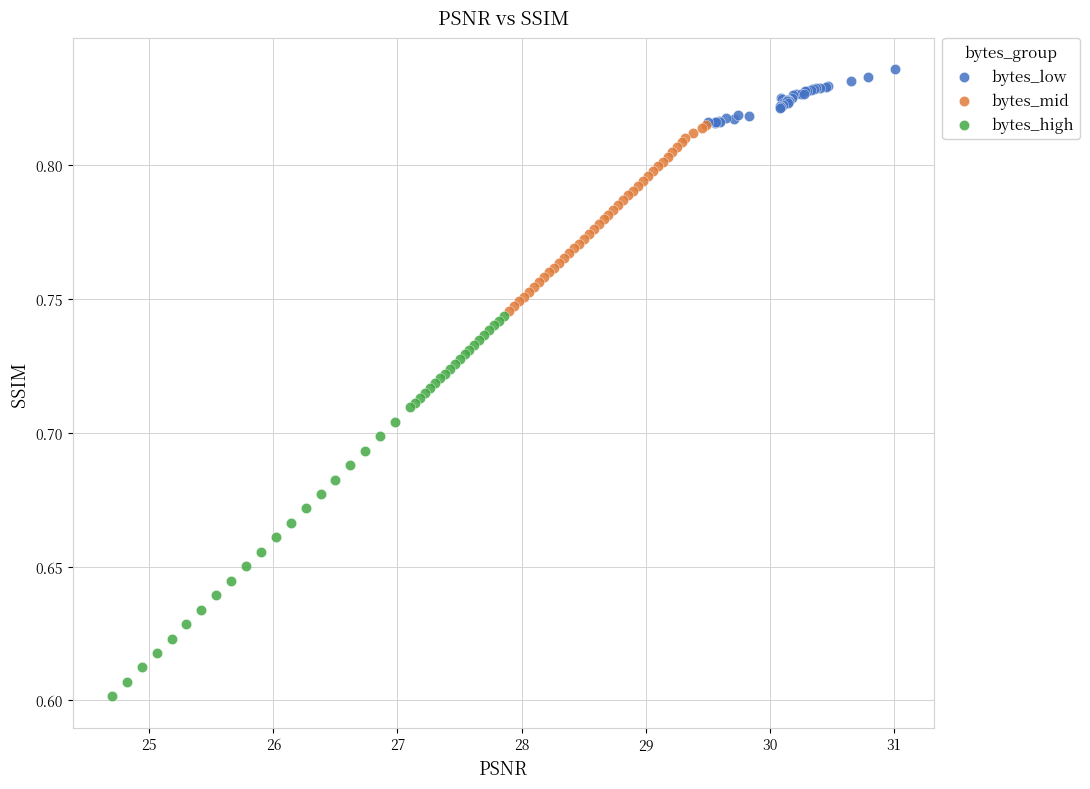

Which series reaches the minimum Y coordinate?

bytes_high